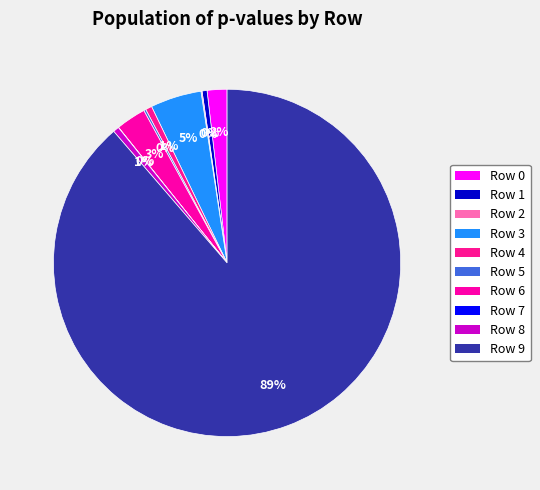

Count the number of slices in the pie.

10